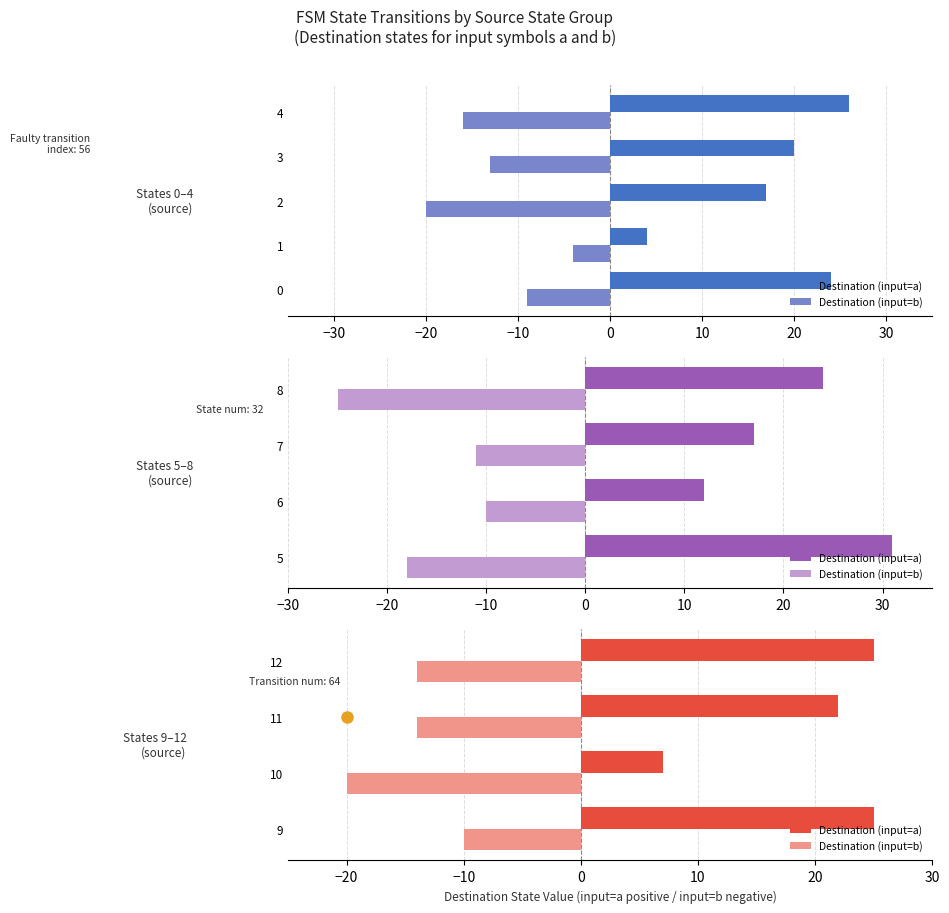

Is the value of Destination (input=b) at 11 greater than the value of Destination (input=a) at 12?

No